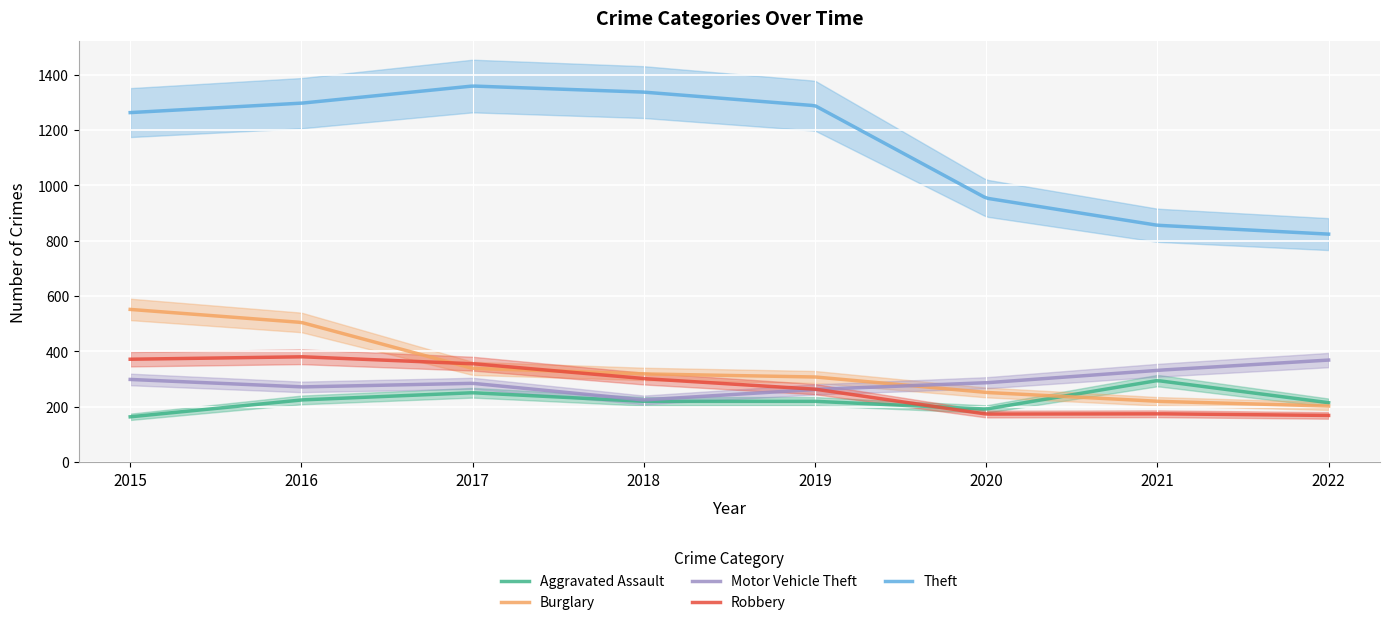

True or false: Robbery has a value of 175 at 2021.

True